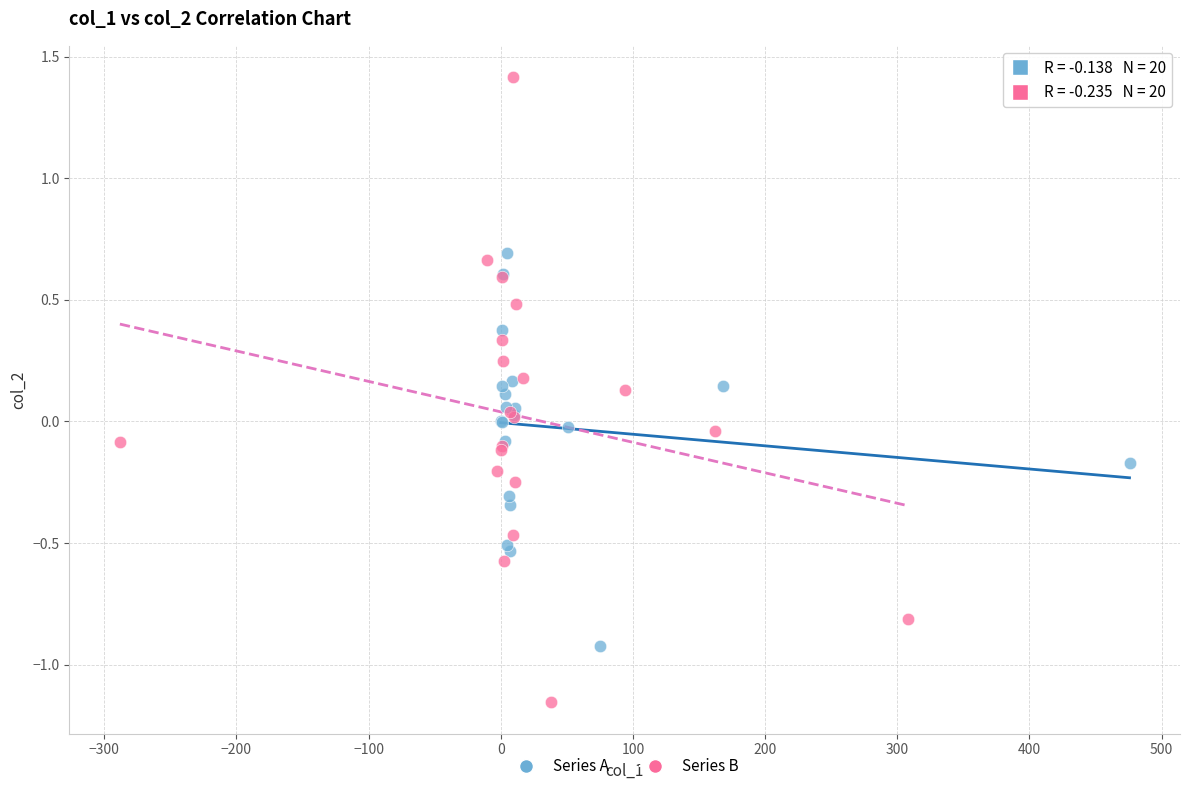

Which series contains the lowest Y value?

Series B